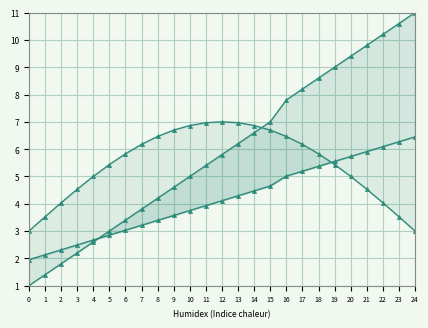

How many times do @id_scaled and @id_wave cross each other?

1